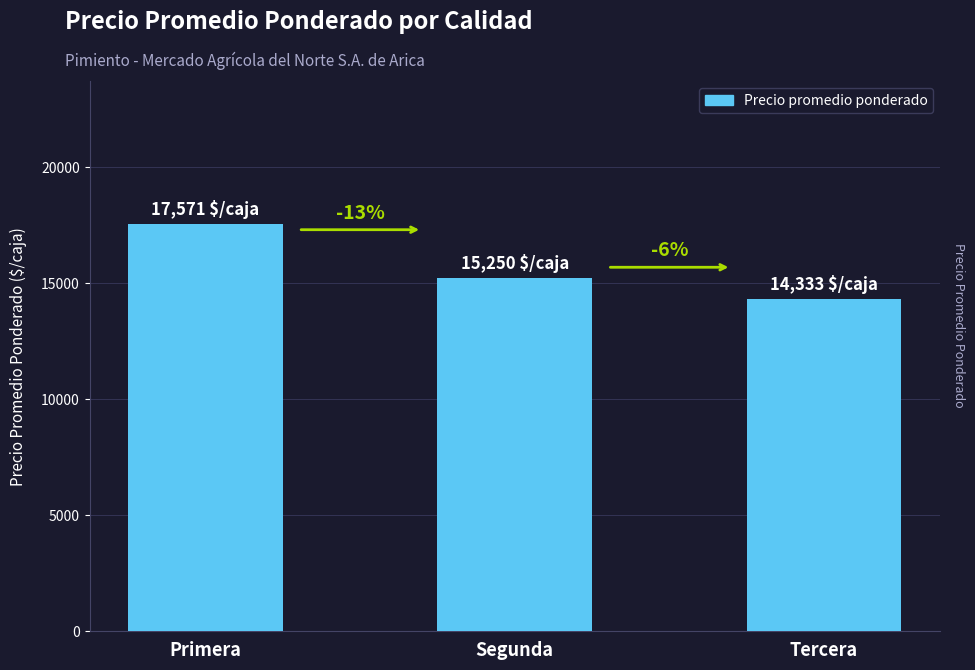

What is the smallest value displayed?

14333